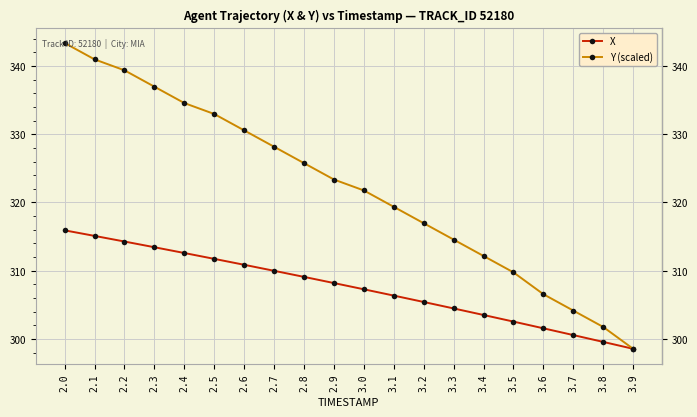

What is the greatest value displayed?

343.4